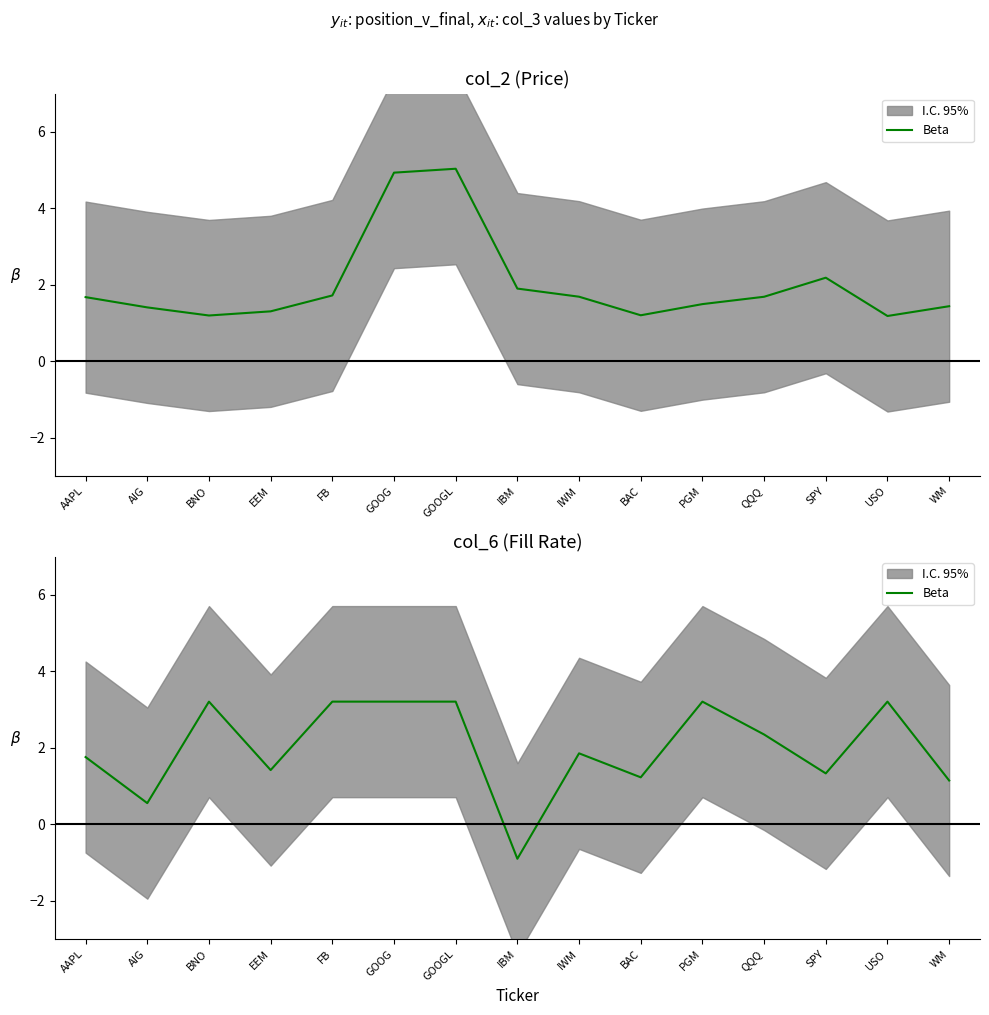

How many data points does each series have?

15